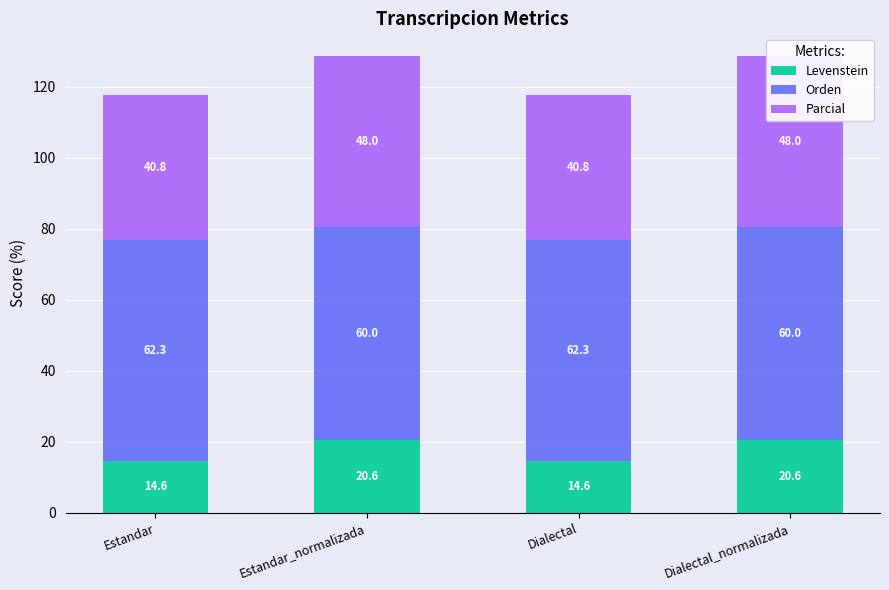

Rank the categories by Parcial value from highest to lowest.

Estandar_normalizada, Dialectal_normalizada, Estandar, Dialectal